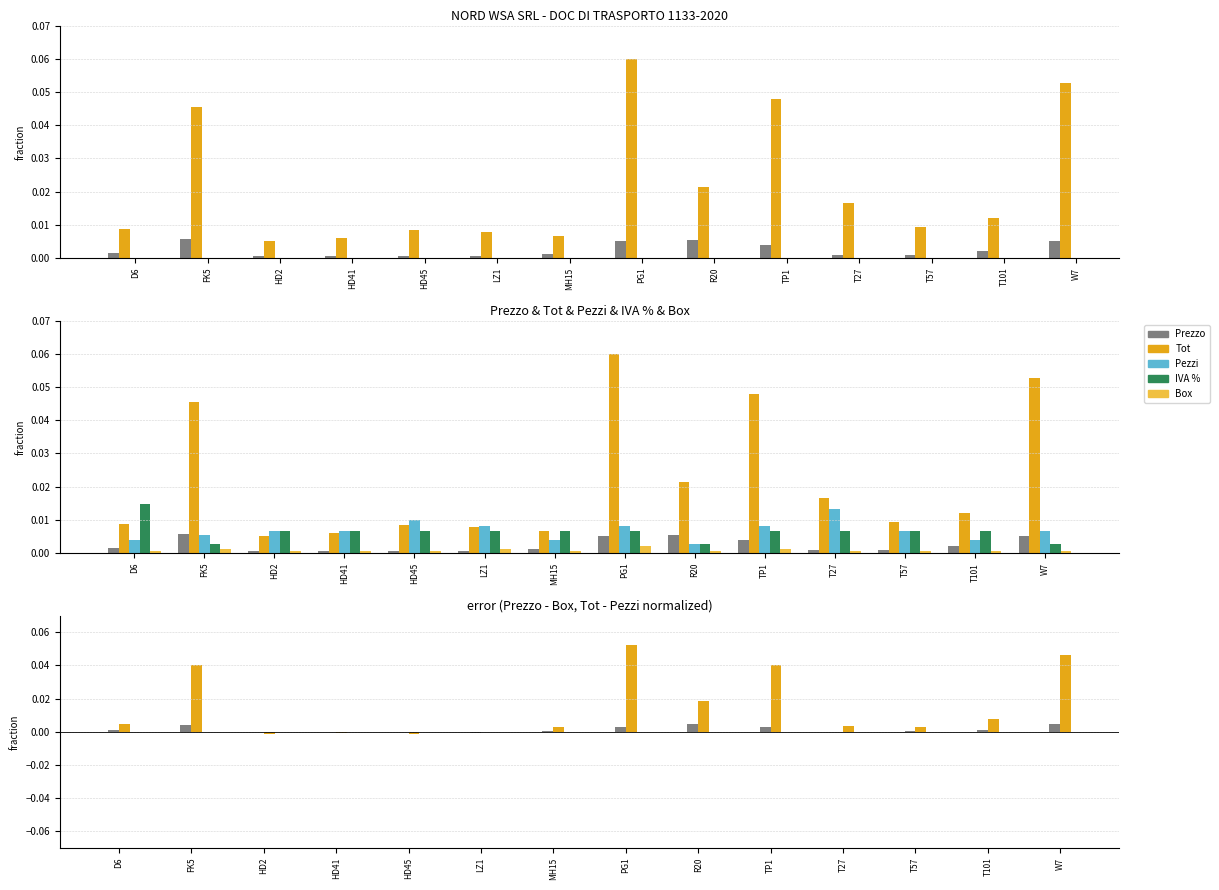

True or false: Pezzi has a value of 0.0 at TP1.

False